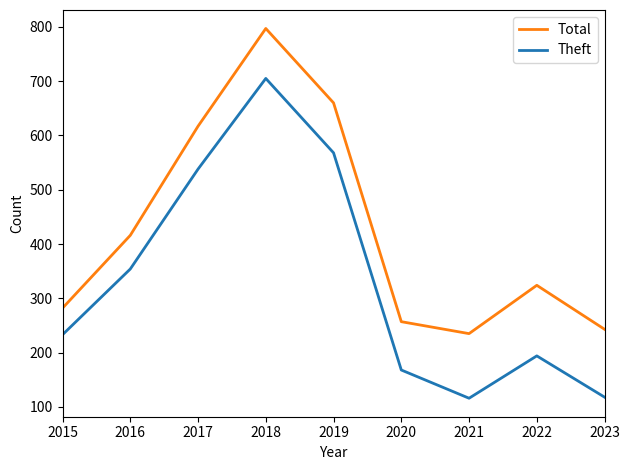

List the series in order of their peak value, lowest first.

Theft, Total